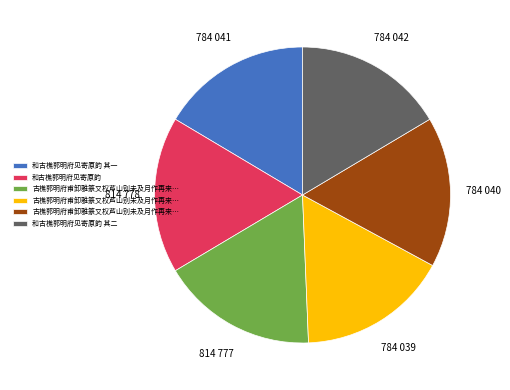

Does any single category account for the majority?

No